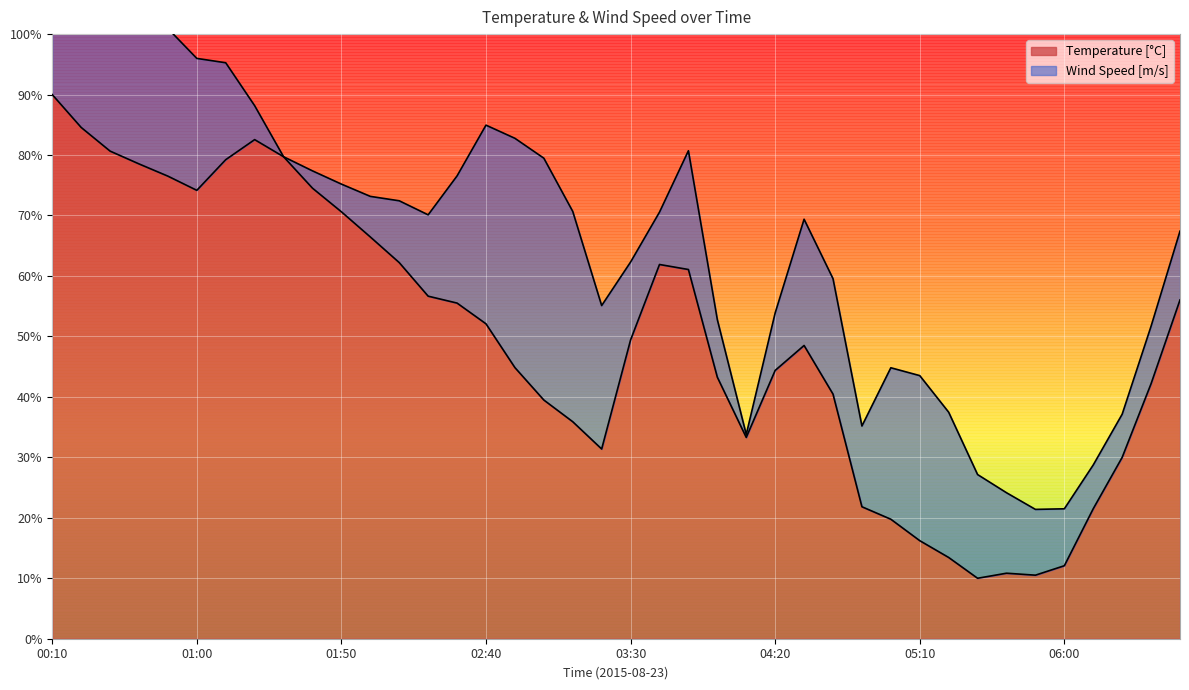

The chart shows a value of 66.4 at 02:00. True or false?

True